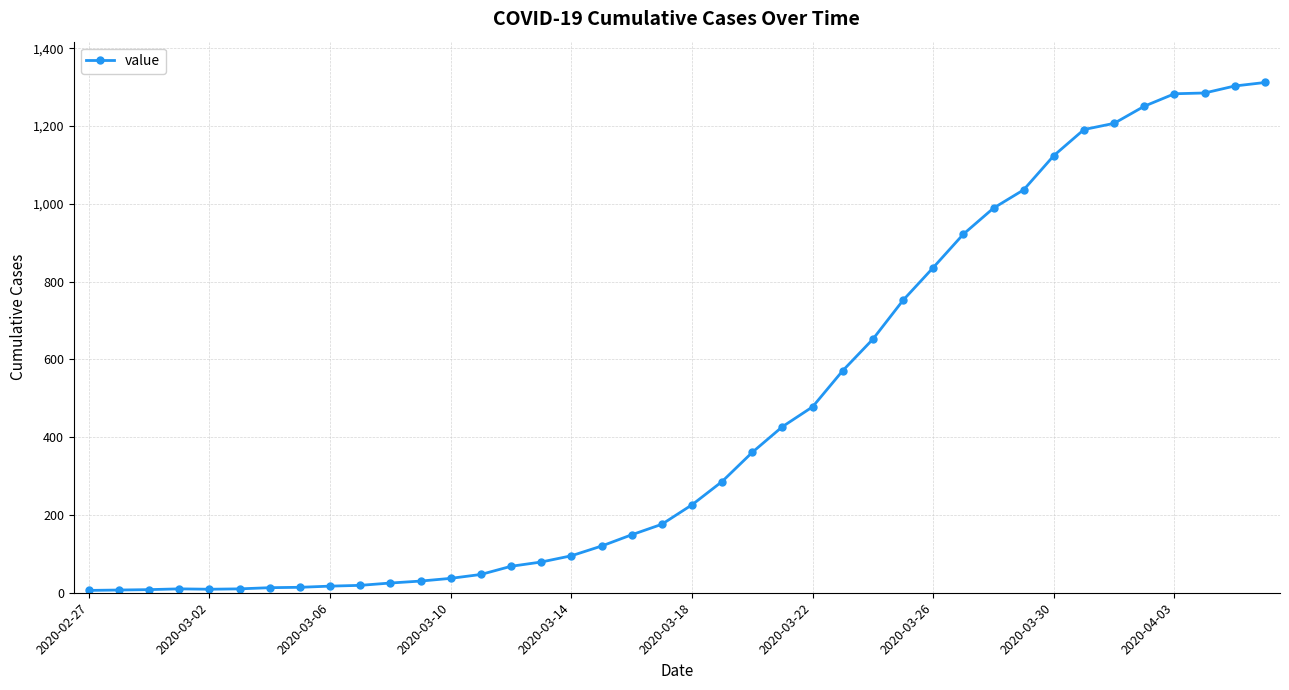

How many lines are shown in the chart?

1